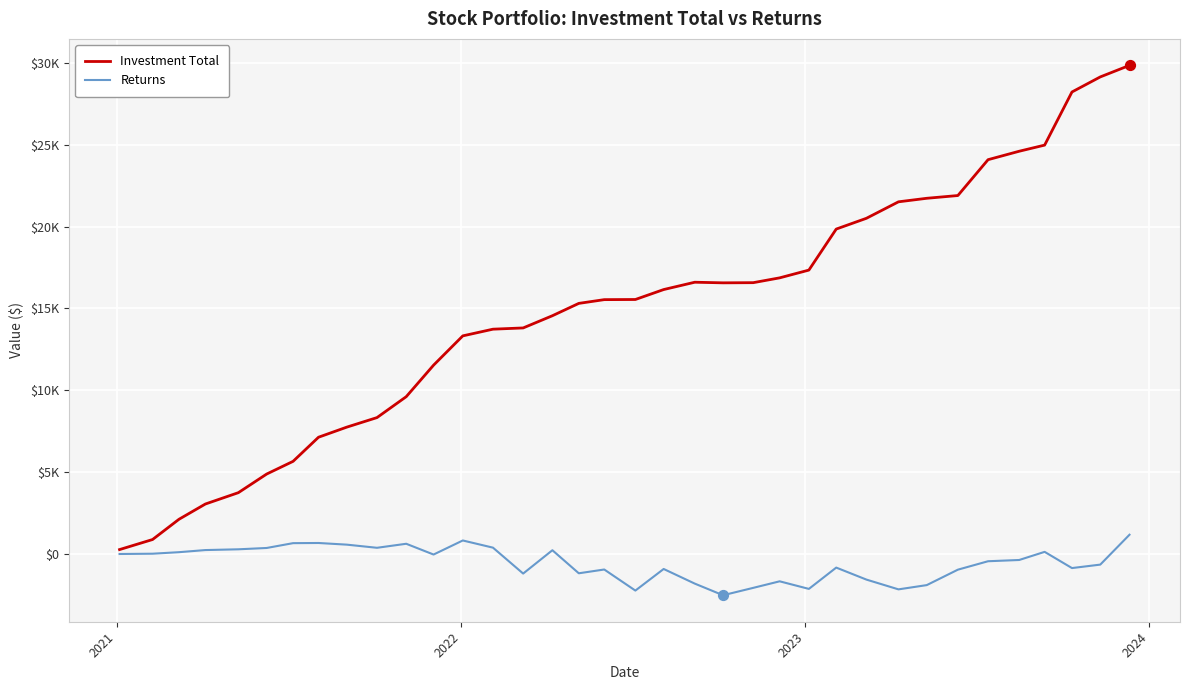

At how many categories does at least one series exceed 16729?

13